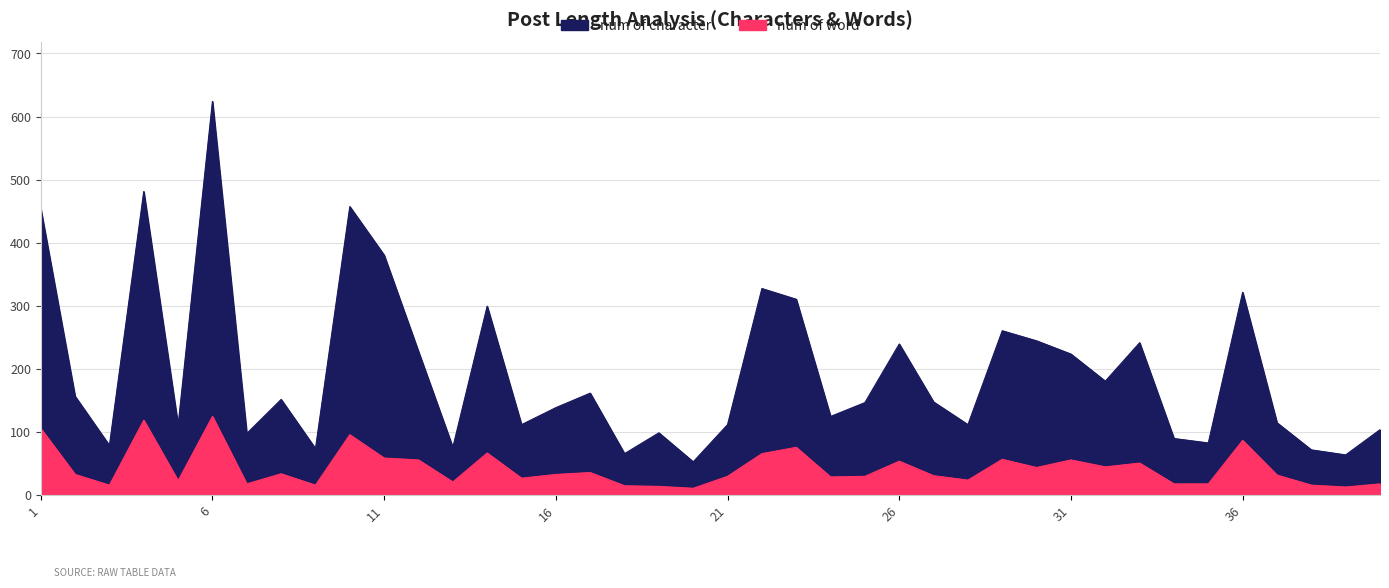

How many lines are shown in the chart?

2